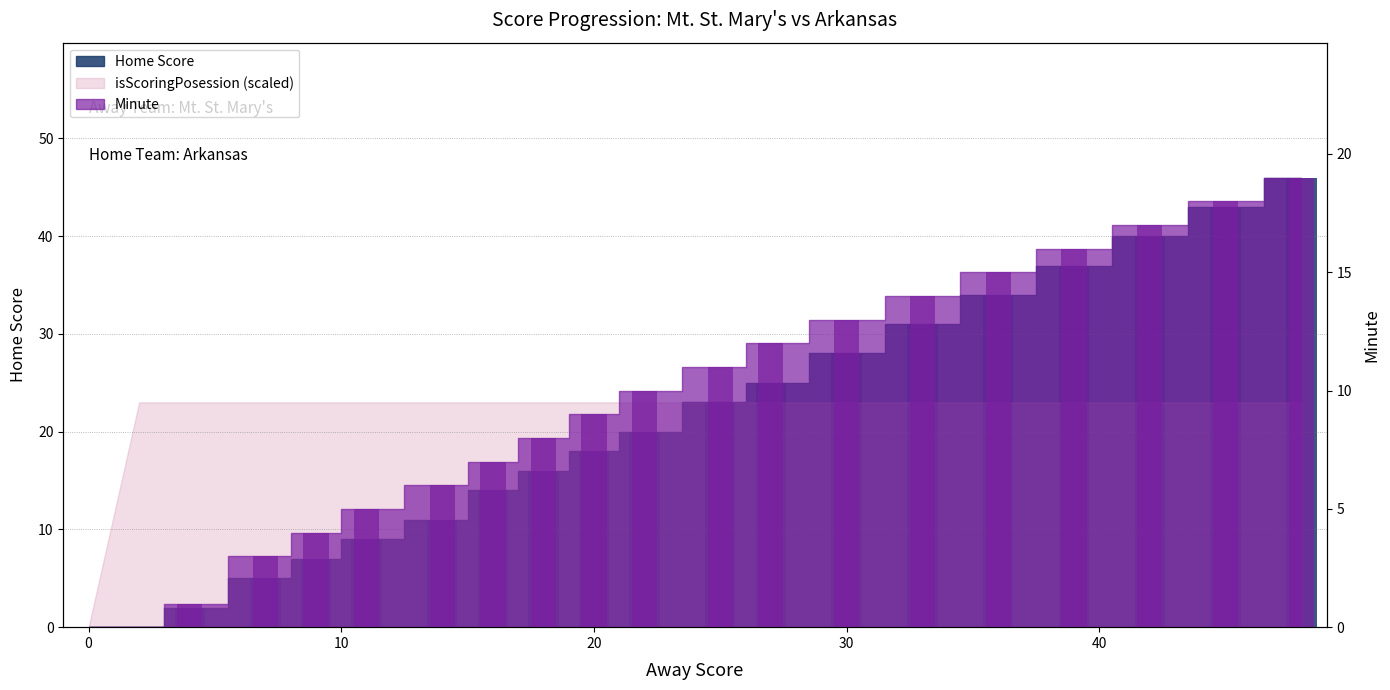

How many values in Home Score are above zero?

18